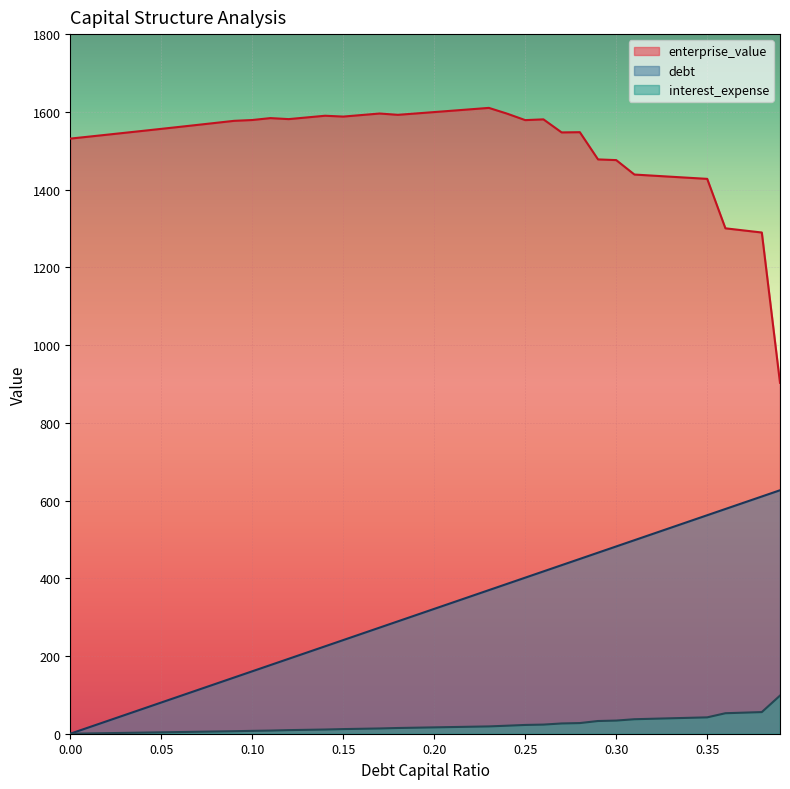

At which category is the sum across all series the highest?

0.35